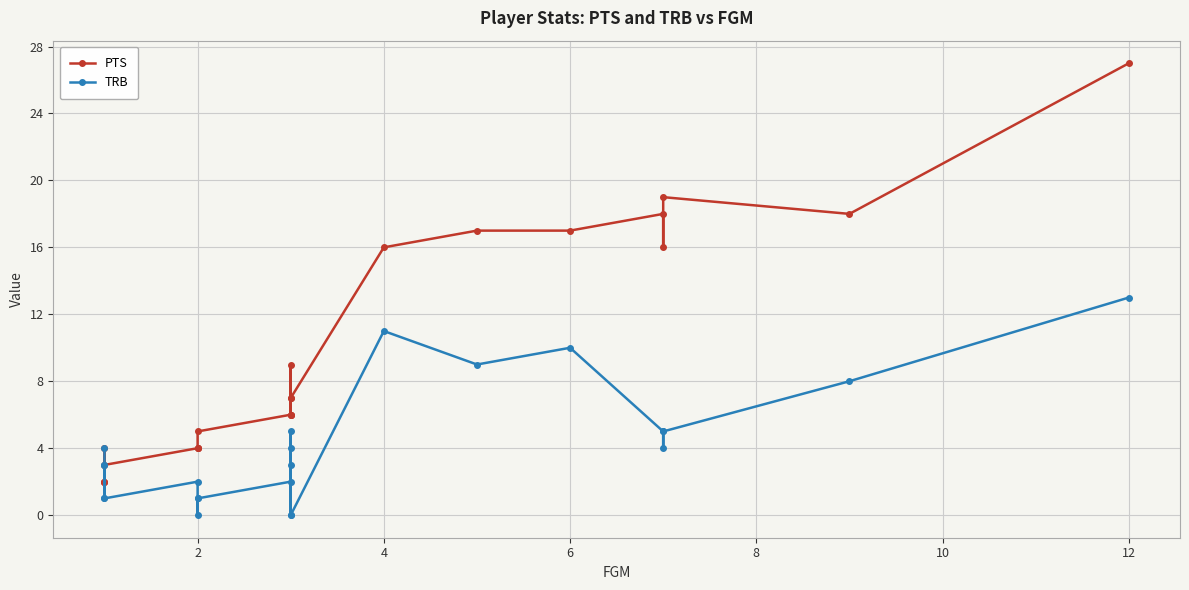

Reading left to right, what are all the values shown in this chart?

PTS: 2	2	2	4	3	4	4	4	5	6	6	9	7	6	7	16	17	17	18	16	19	18	27
TRB: 4	1	3	3	1	2	1	0	1	2	4	3	0	5	0	11	9	10	5	4	5	8	13